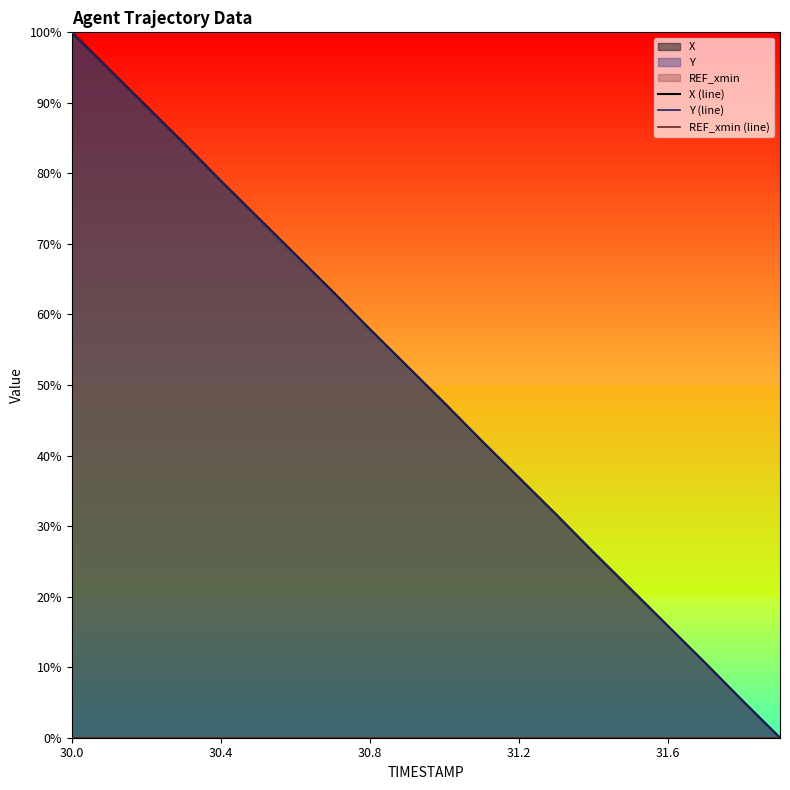

At how many categories does at least one series exceed 4?

19